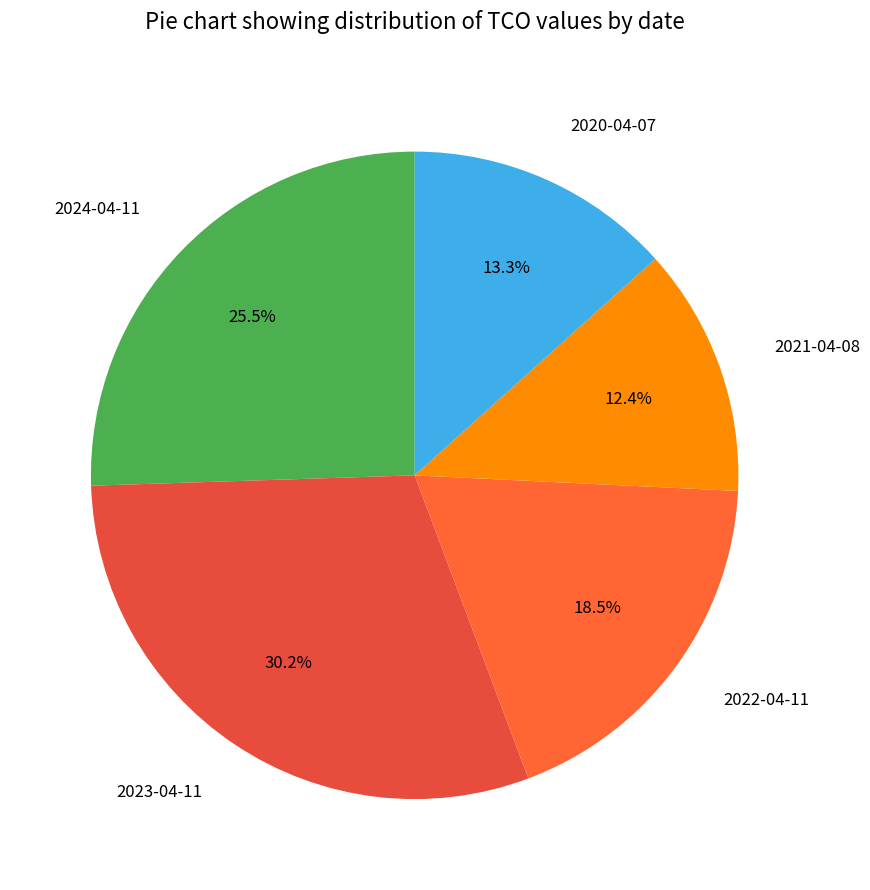

What percentage is the 2023-04-11 slice, to the nearest percent?

30%